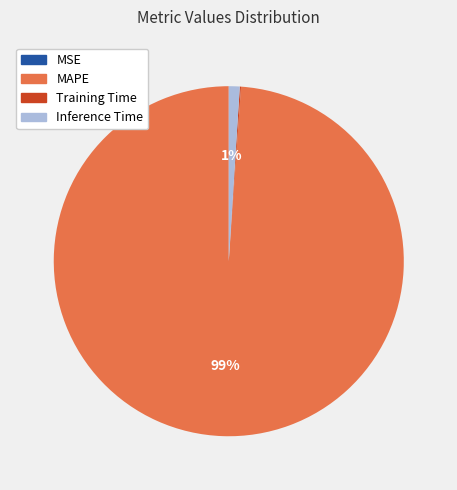

Does any single category account for the majority?

Yes